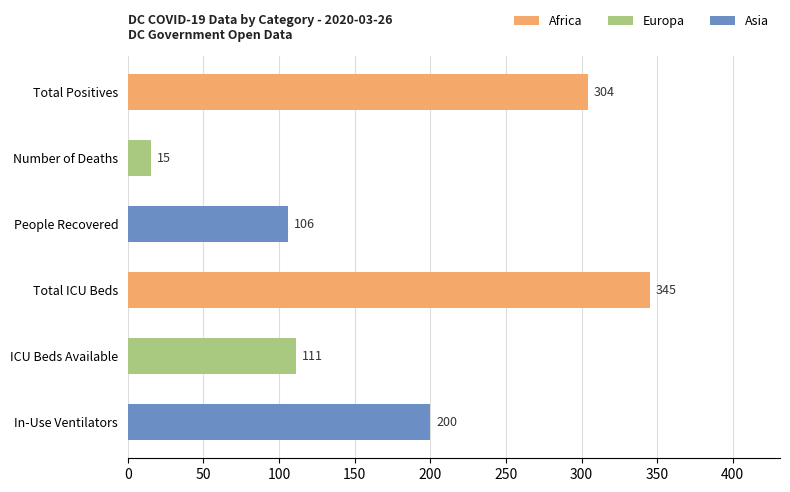

List the series in order of their peak value, lowest first.

Europa, Asia, Africa